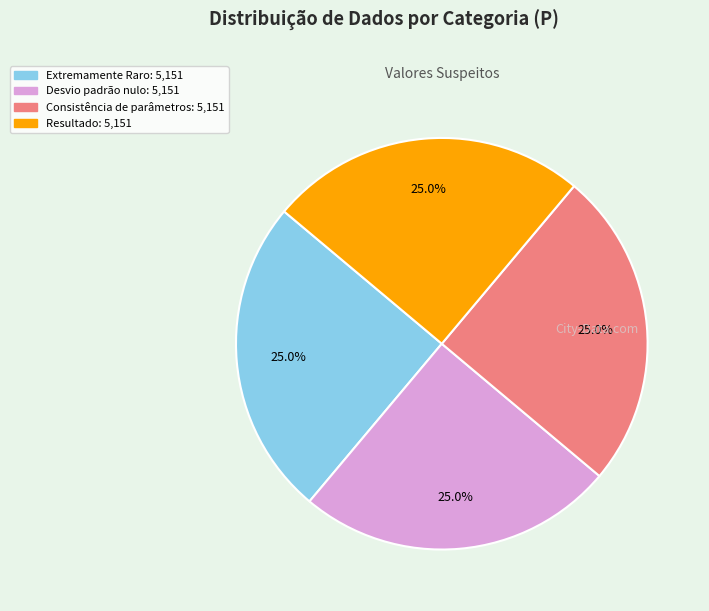

Is there any slice that represents more than half of the pie?

No